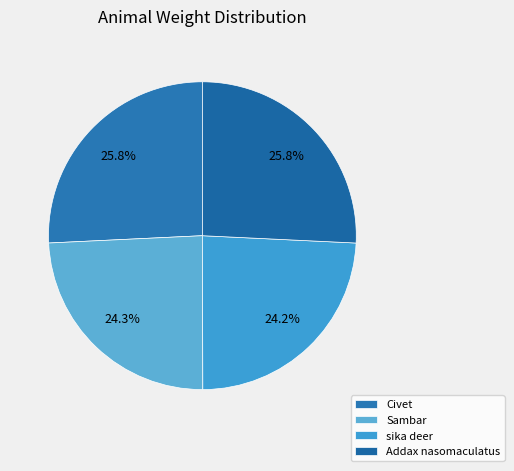

What percentage is NOT represented by Civet?

74.2%